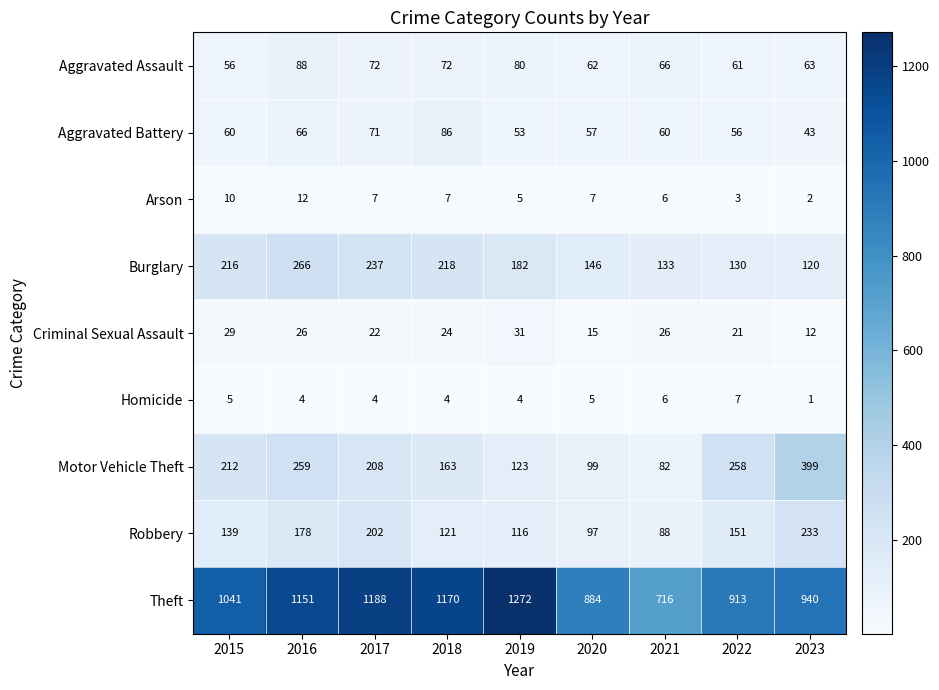

How many values in the Homicide series are below 4?

1